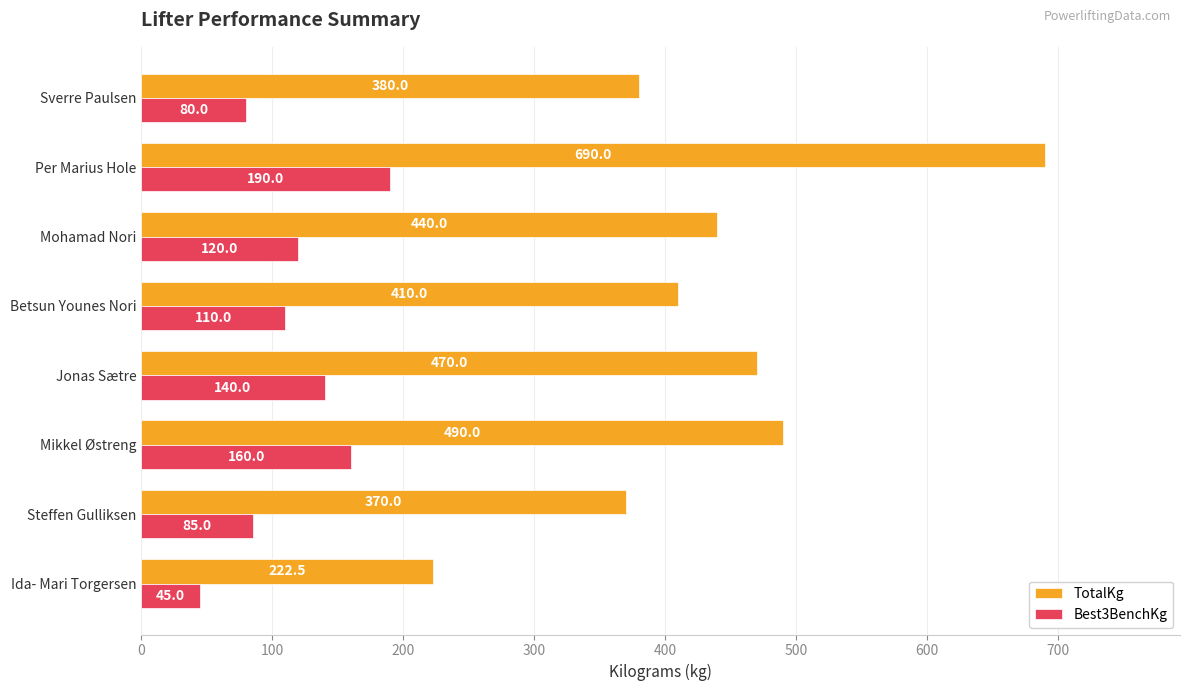

At which label is TotalKg closest to 456?

Jonas Sætre